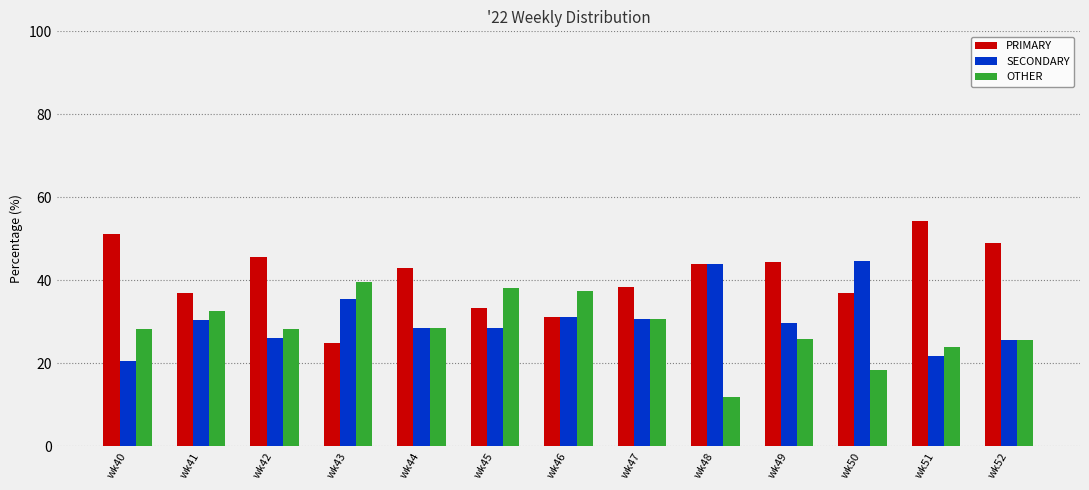

At wk40, list the series in order from largest to smallest.

PRIMARY, OTHER, SECONDARY